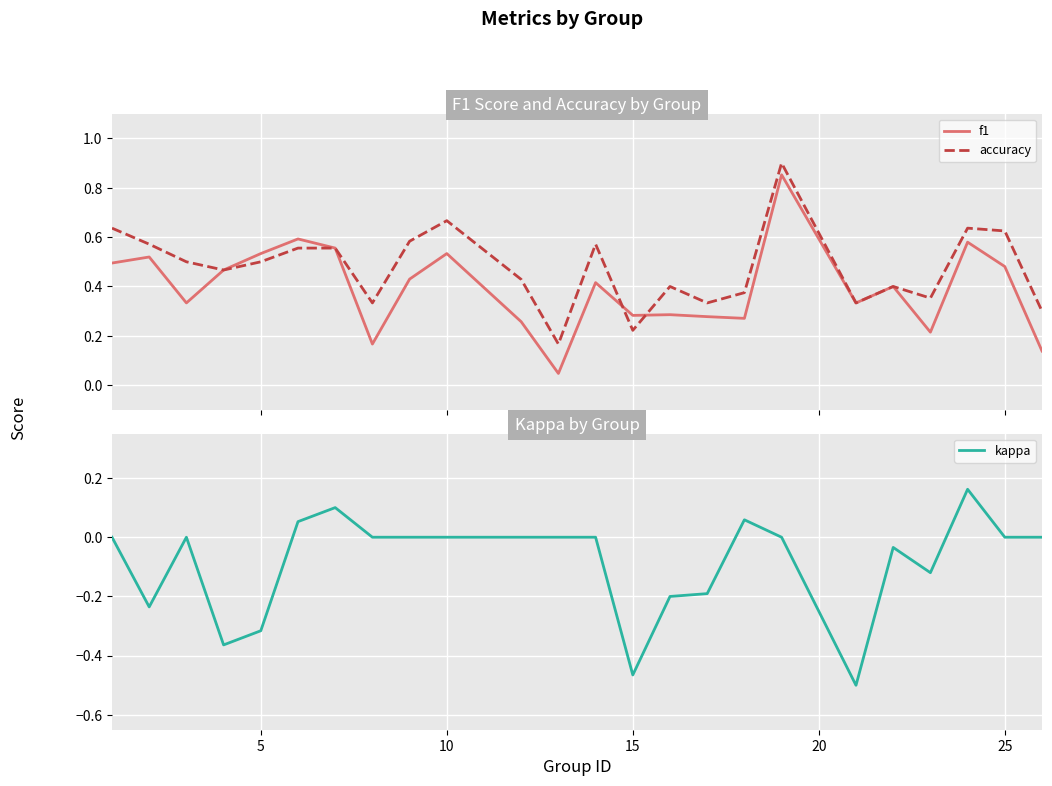

True or false: f1 and kappa cross at least once.

False